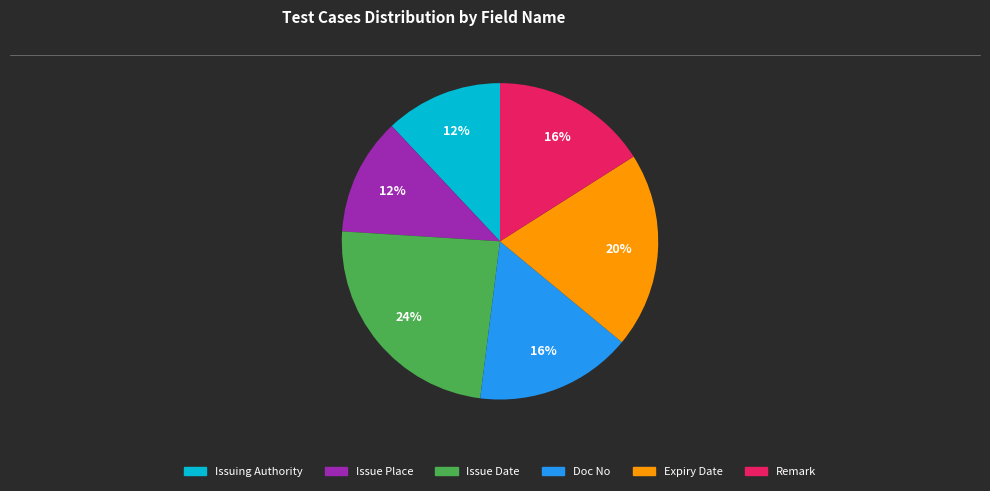

Combined, do Issue Place and Expiry Date account for over 50%?

No